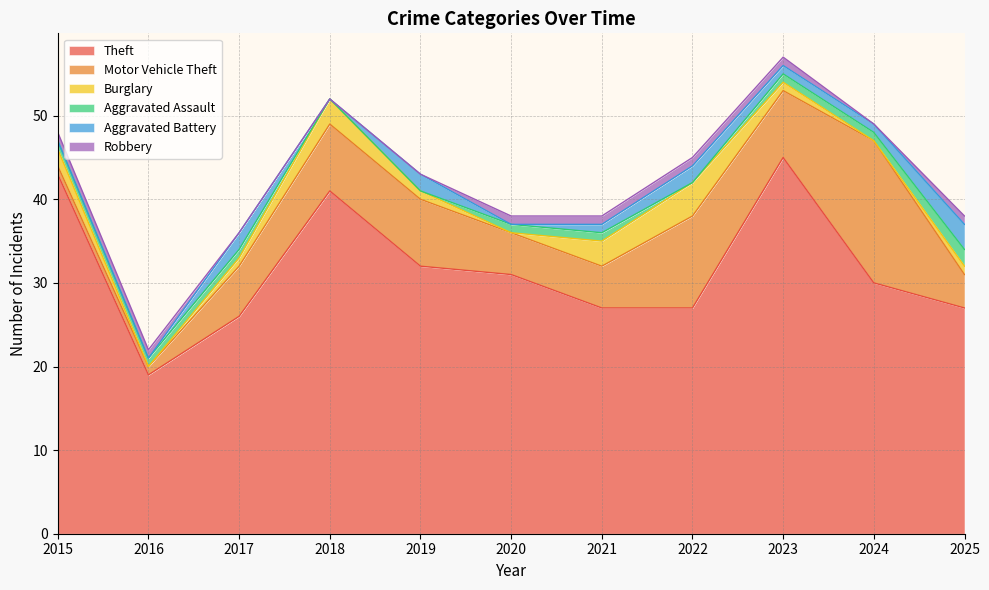

How many data points in Motor Vehicle Theft are less than 6?

5